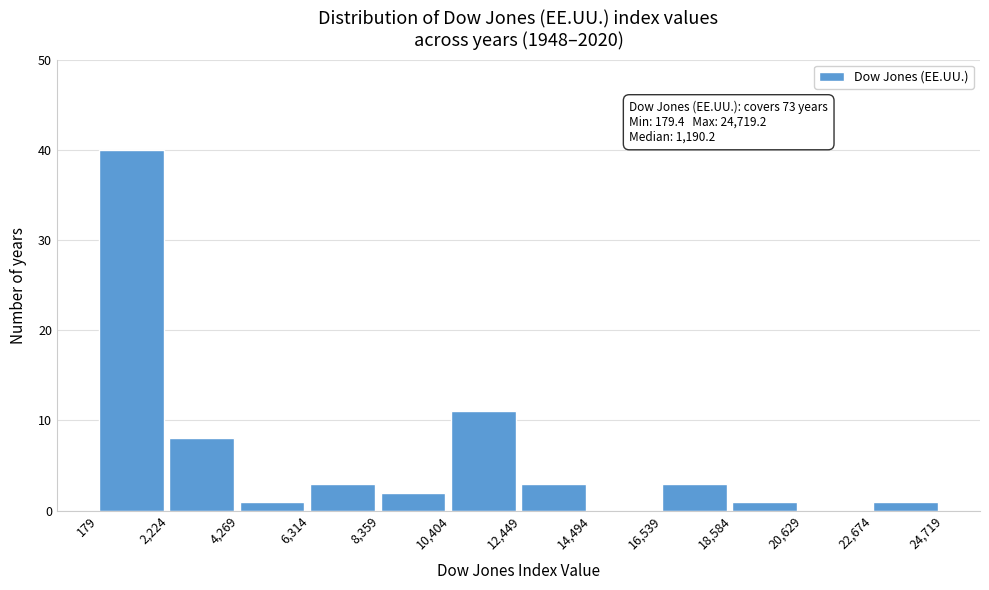

Which range on the x-axis has the tallest bar?

179 to 2,224